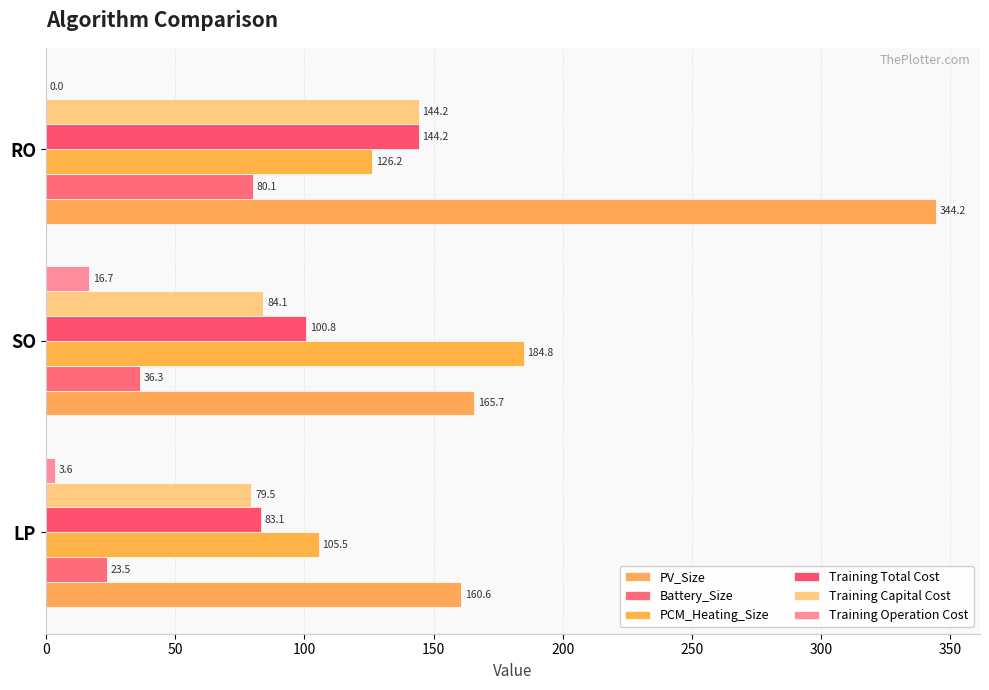

Count the number of data series in this chart.

6